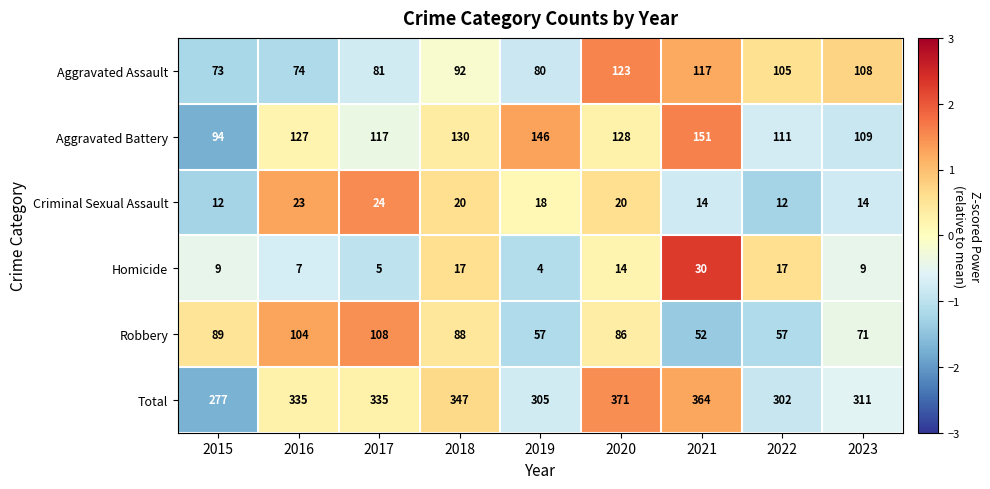

True or false: Total has a value of 347 at 2018.

True